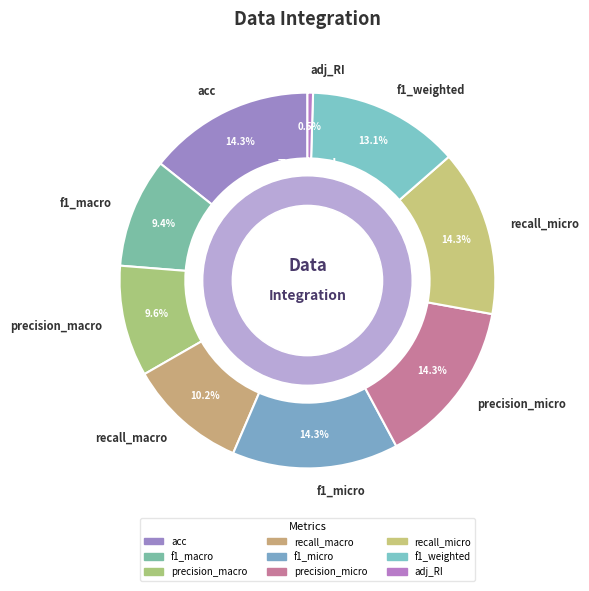

How many segments does this pie chart have?

9